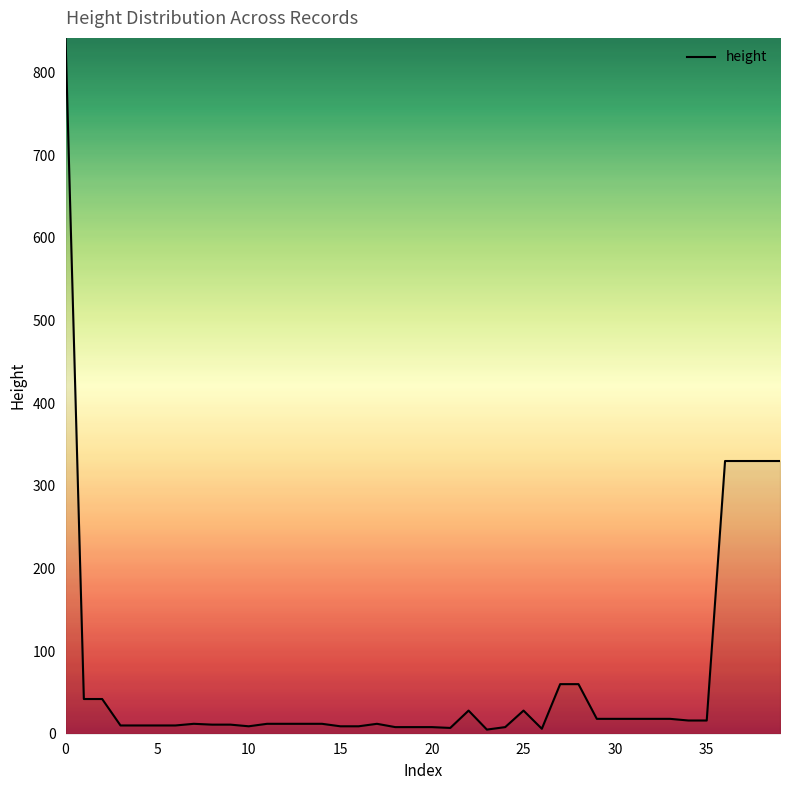

What is the maximum value shown in the chart?

842